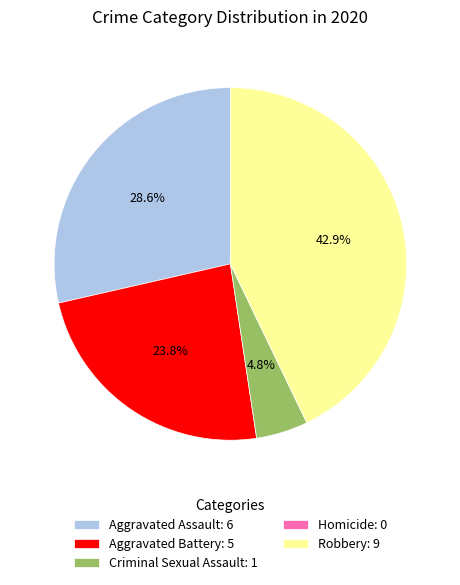

To the nearest percent, what is the difference between the Robbery and Aggravated Assault slice percentages?

14%